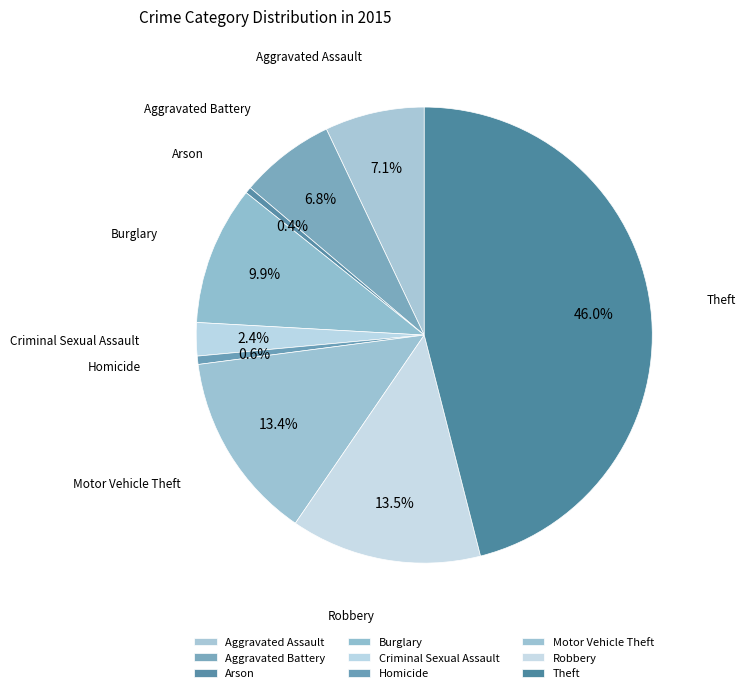

True or false: Criminal Sexual Assault accounts for 2% of the total.

True